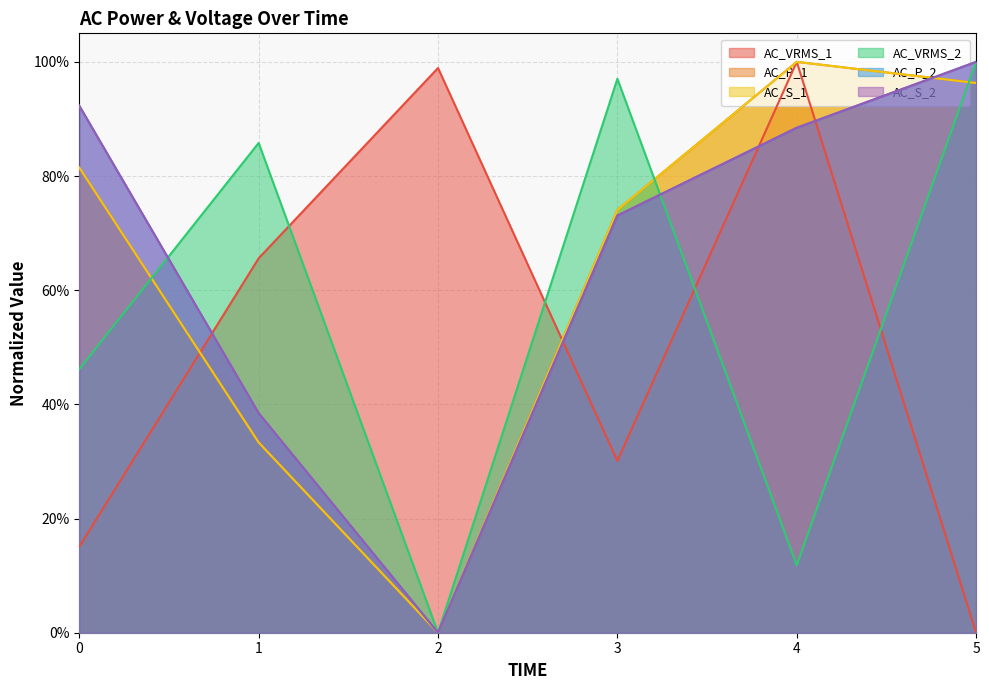

How many lines are shown in the chart?

6